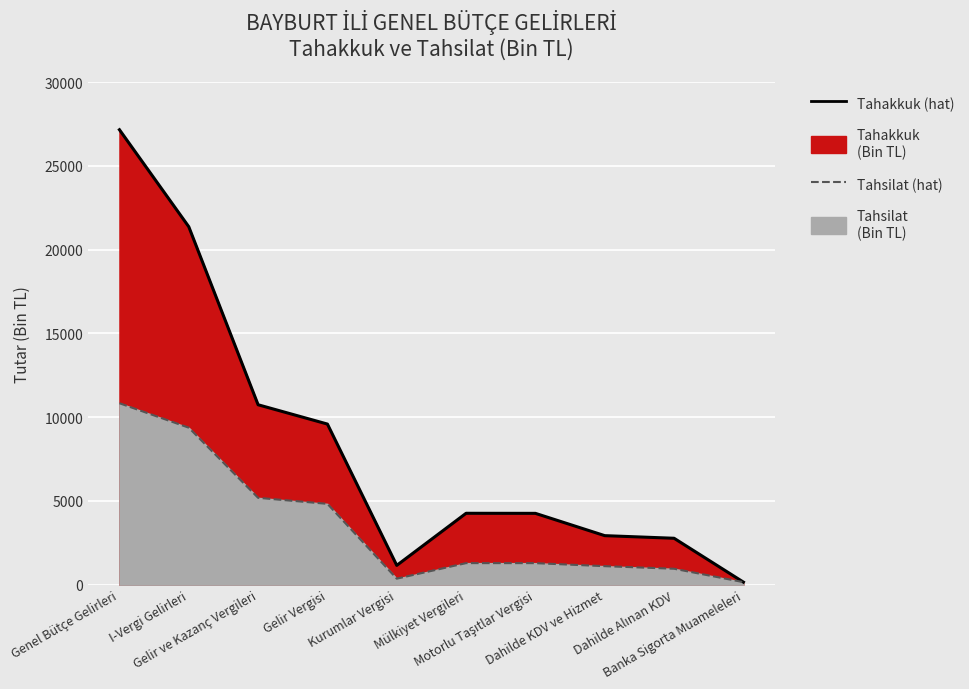

At Banka Sigorta Muameleleri, list the series in order from largest to smallest.

Tahakkuk (hat), Tahsilat (hat)